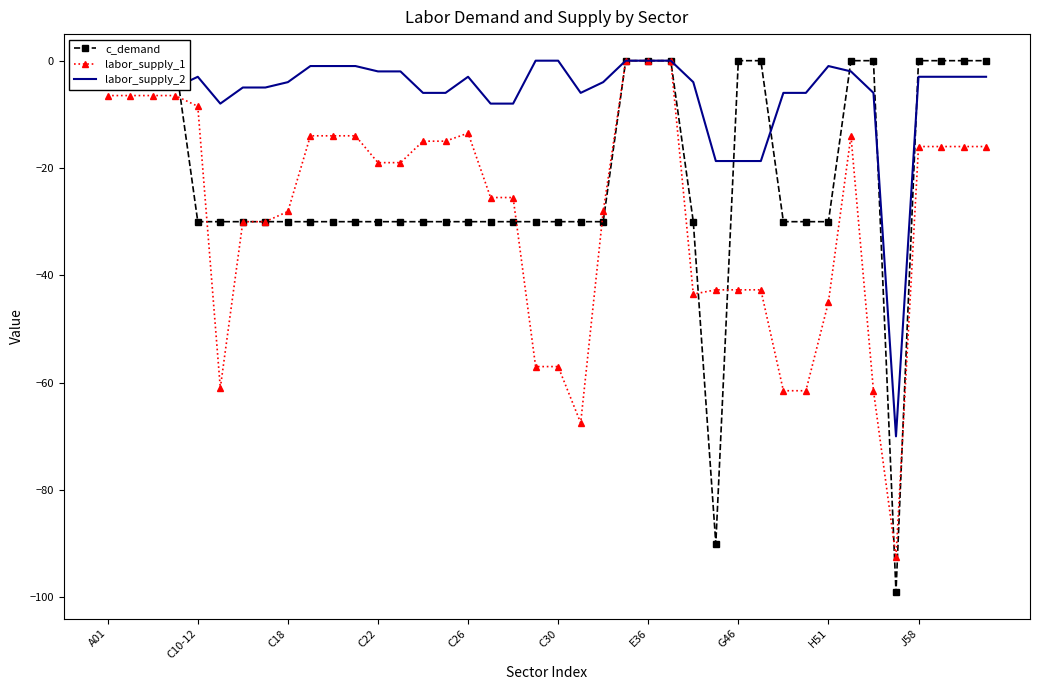

Which series has the largest total across all categories?

labor_supply_2